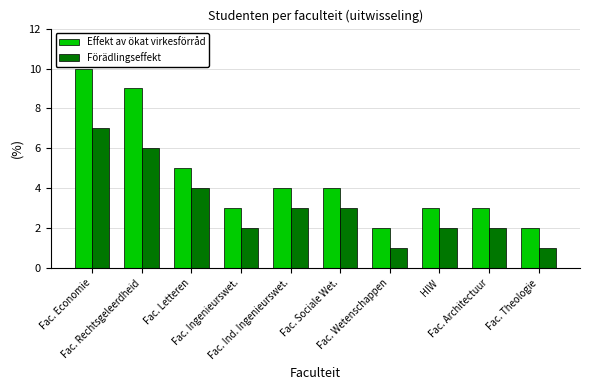

Which series has the widest spread of values?

Effekt av ökat virkesförråd